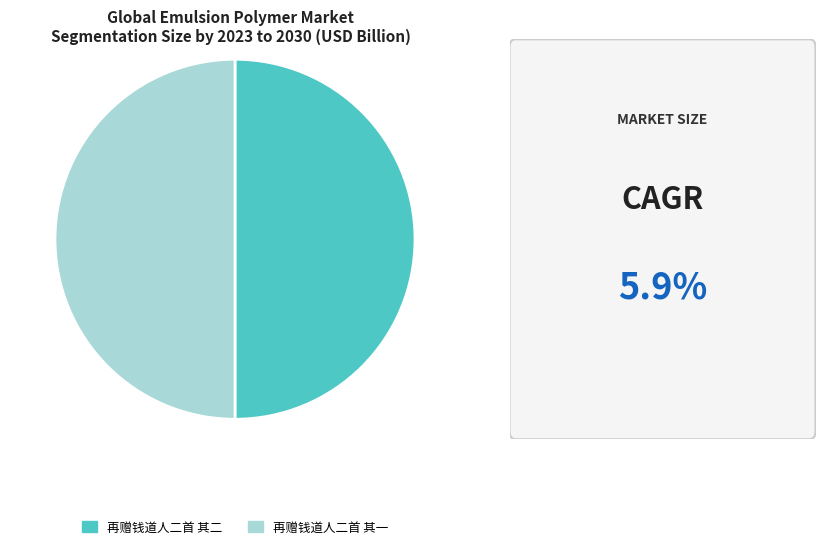

Is it true that 再赠钱道人二首 其二 is 50% of the pie?

True